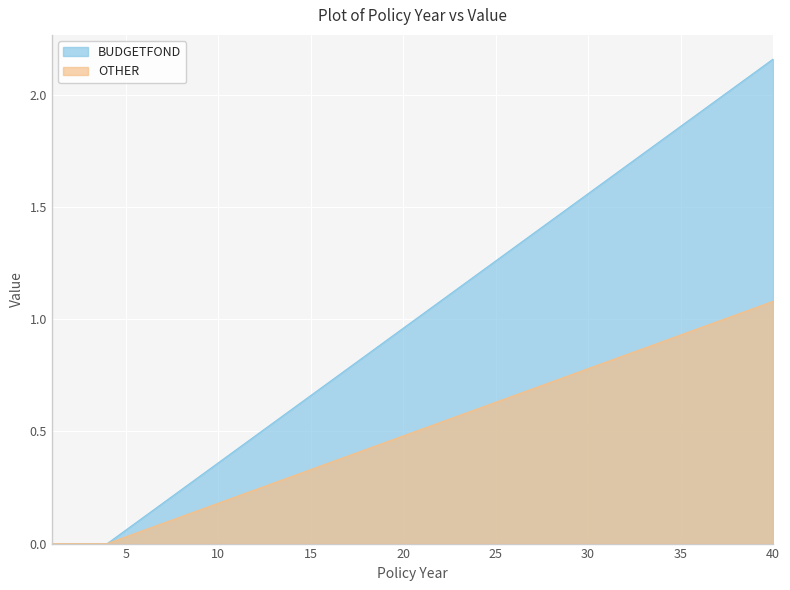

Rank the series at 1 from highest to lowest value.

BUDGETFOND, OTHER